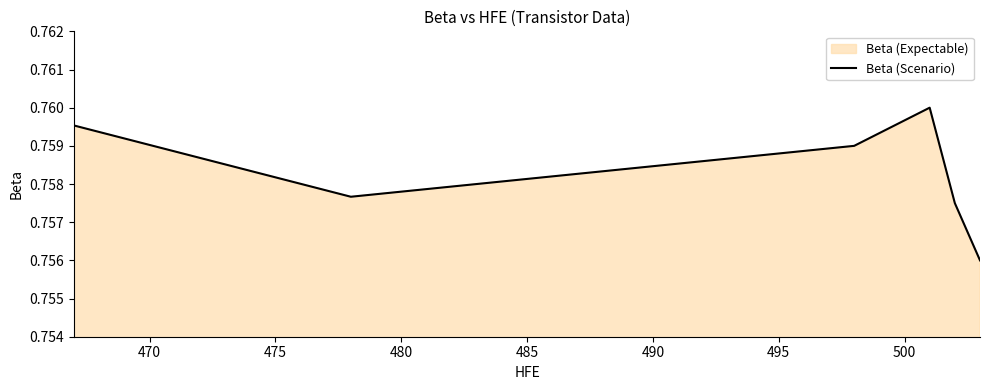

True or false: the data has more than 2 interior local peaks.

False